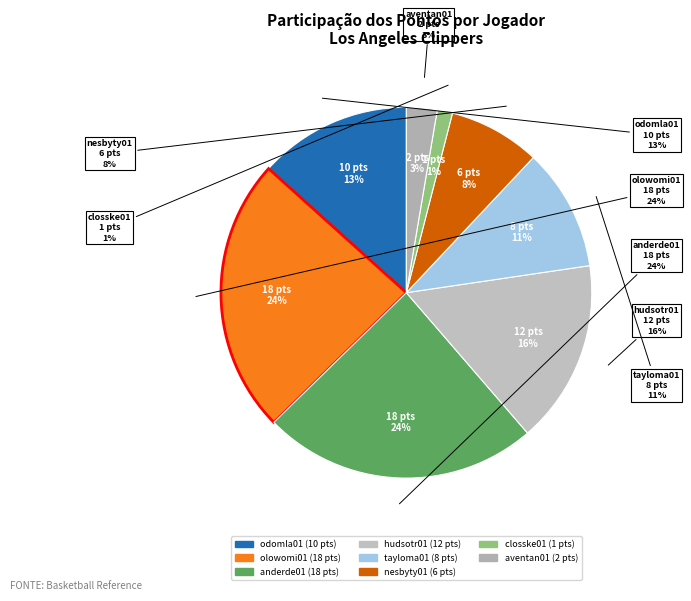

Does any single category account for the majority?

No